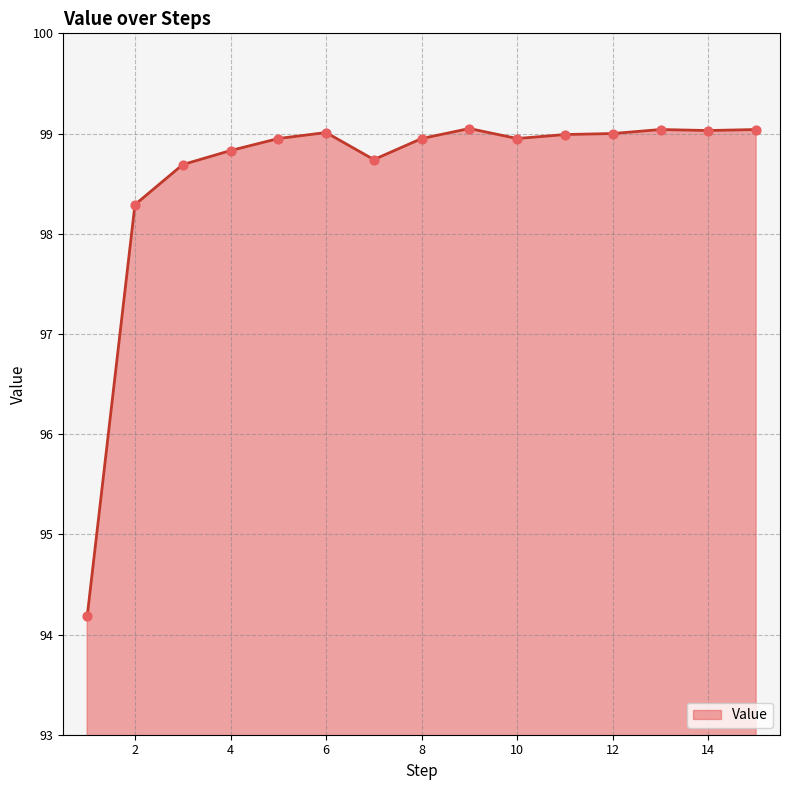

What is the smallest value displayed?

94.2